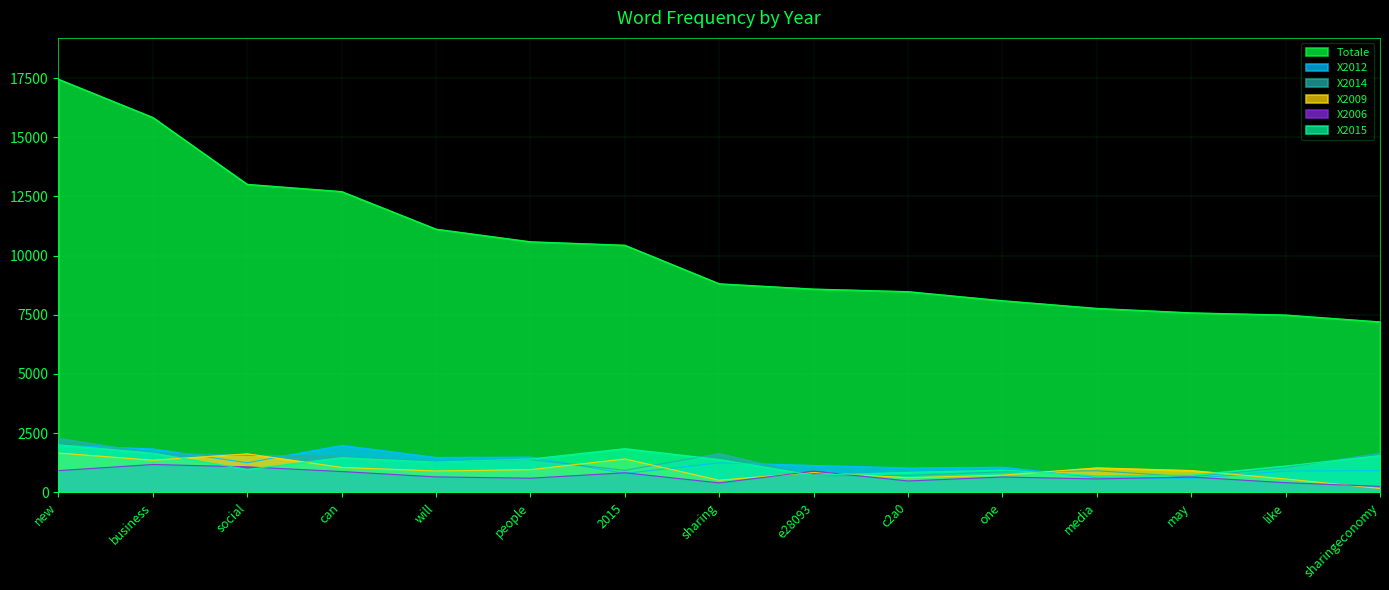

Count the number of categories in the chart.

15